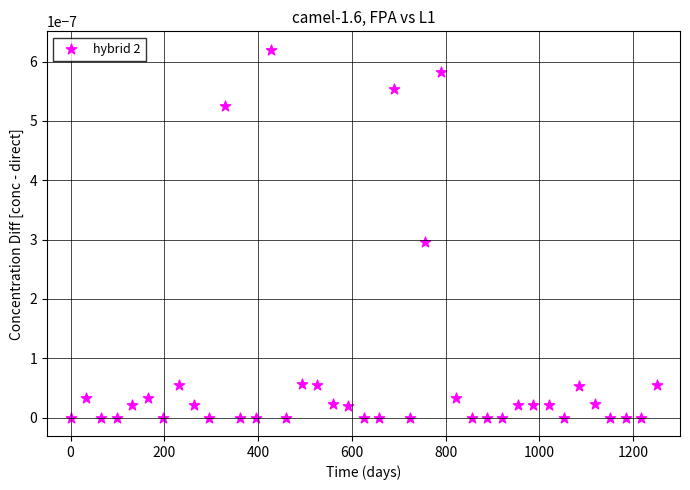

What is the range of X values (max minus min)?

1250.0